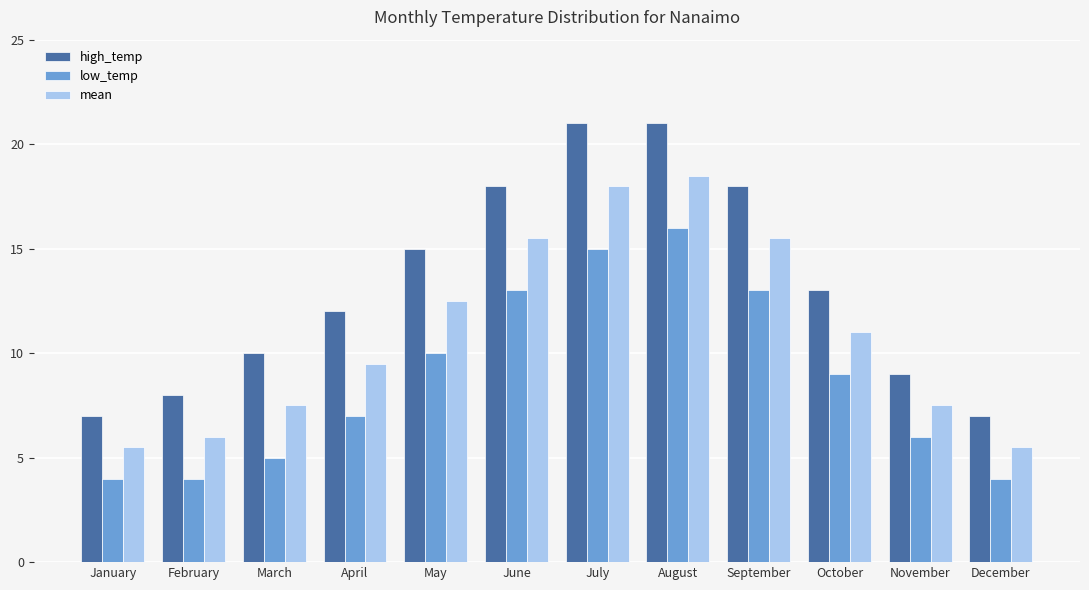

Rank the series at June from lowest to highest value.

low_temp, mean, high_temp